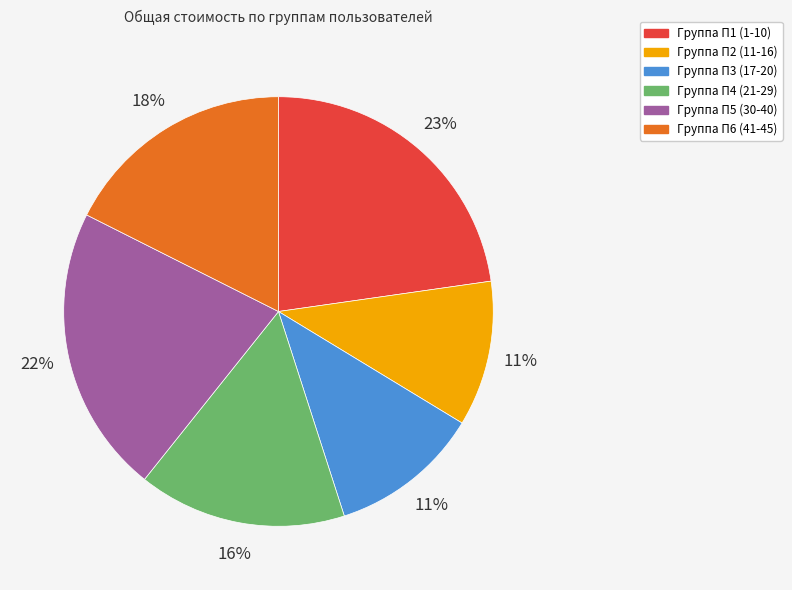

How many slices are in this pie chart?

6